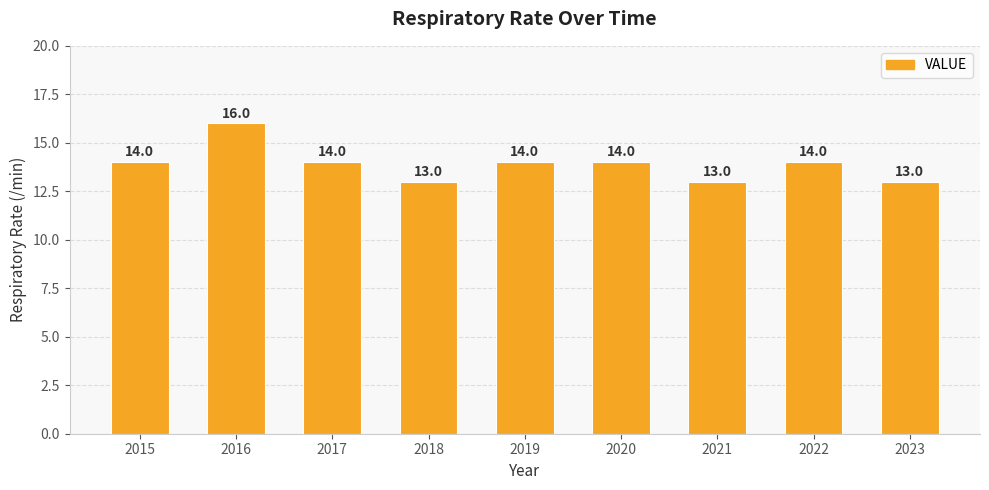

What is the approximate value at 2020?

14